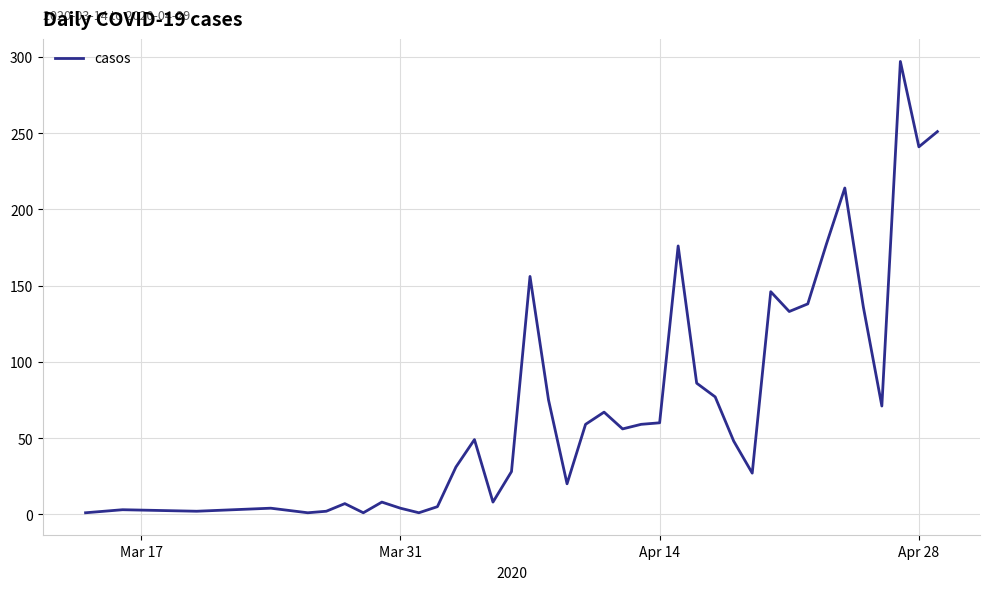

What is the maximum value shown in the chart?

297